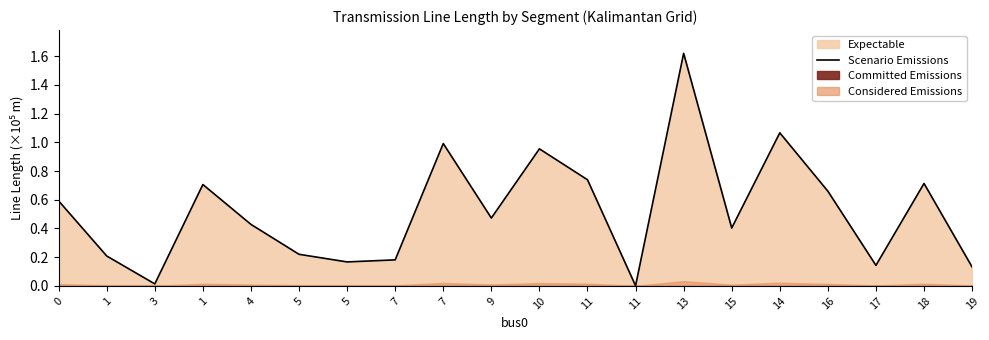

Where is the data nearest to the value 0?

11